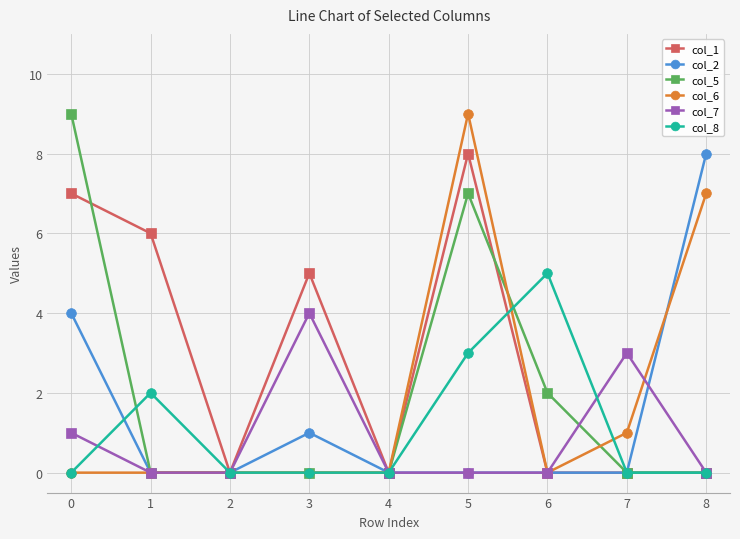

What is the difference between the col_2 values at 2 and 3?

1